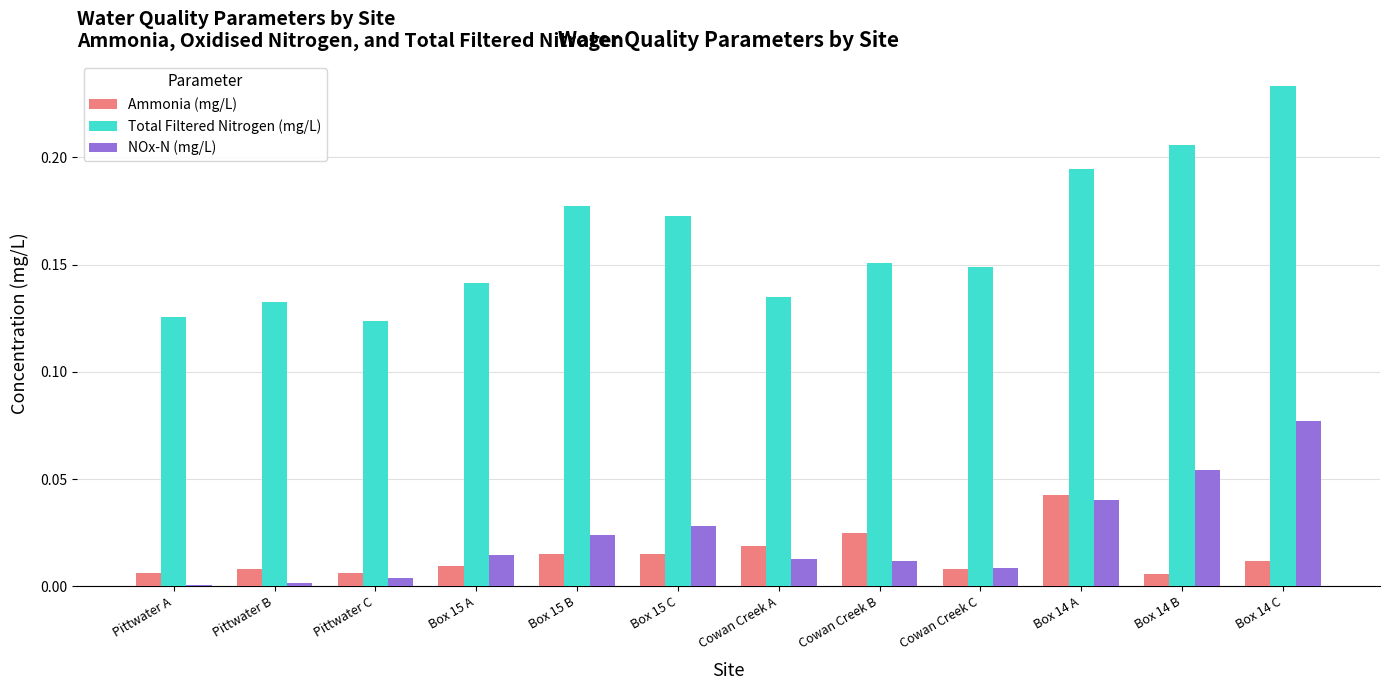

What is the sum of all NOx-N (mg/L) values?

0.3